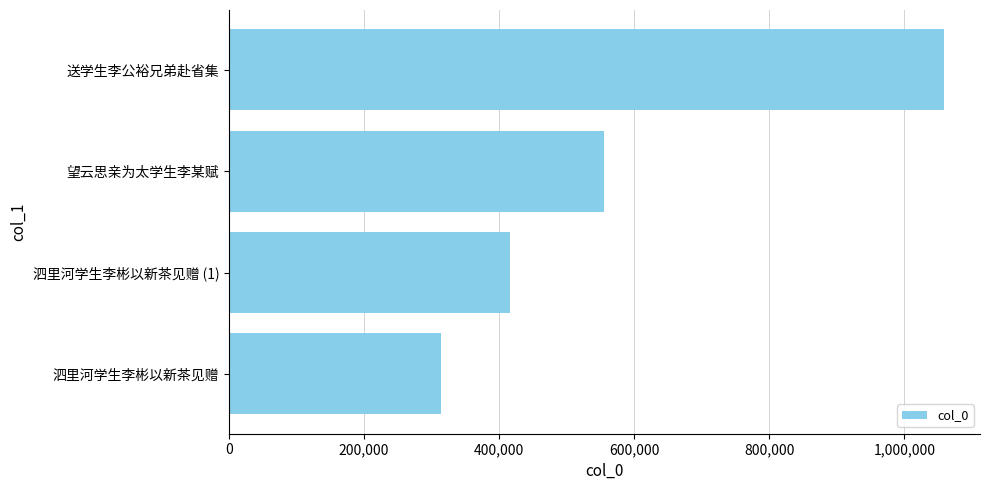

The value at 泗里河学生李彬以新茶见赠 is 120192. True or false?

False